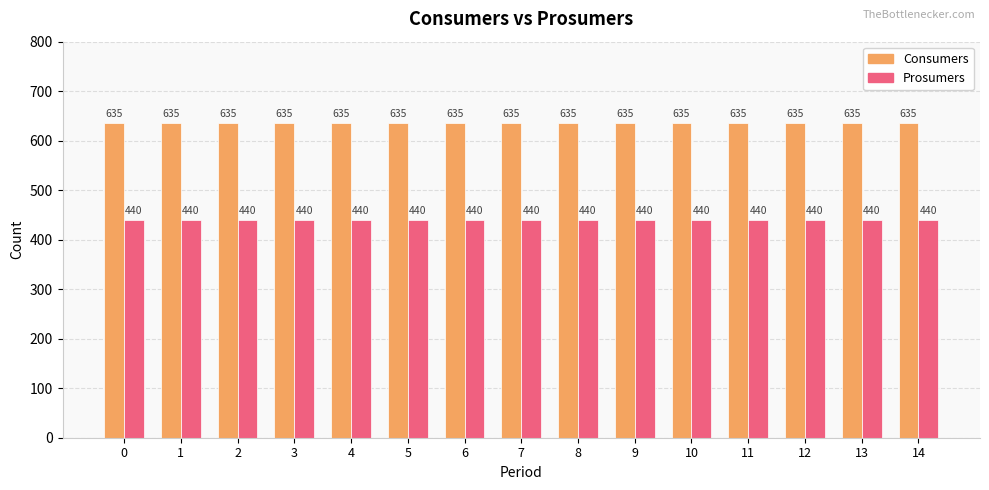

What is the spread (max minus min) of values at 3?

195